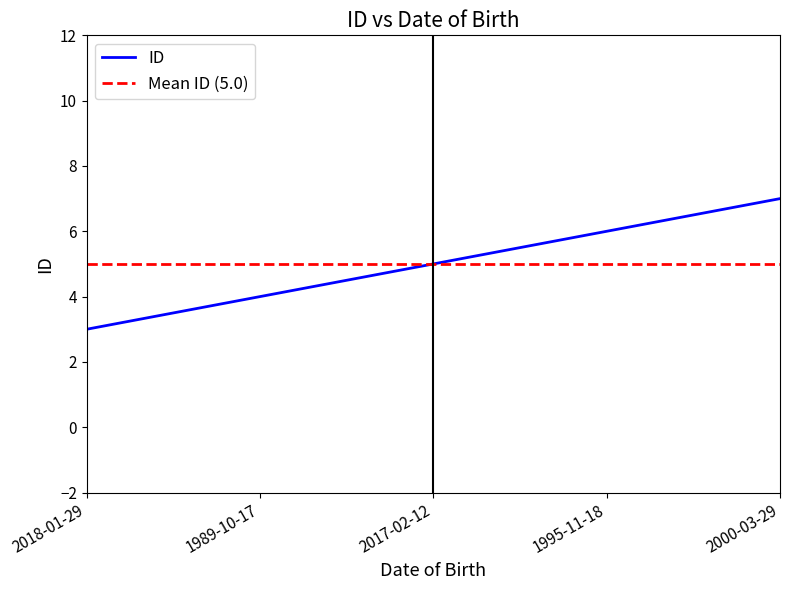

What is the minimum value for ID?

3